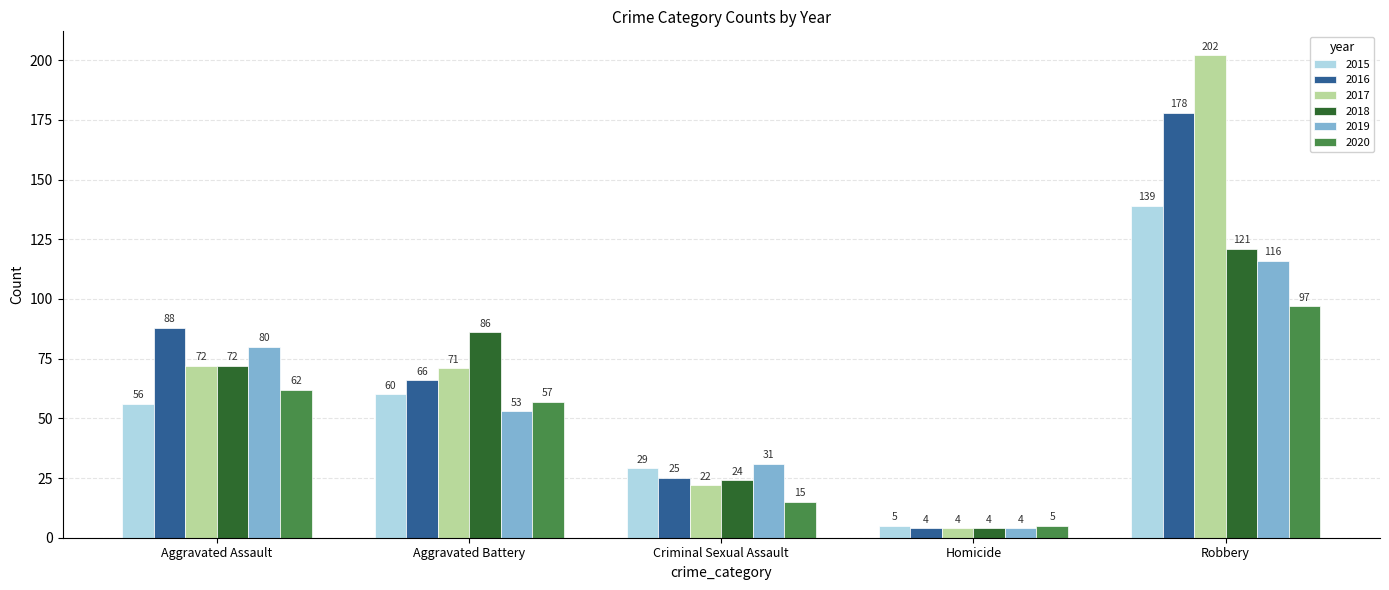

Which series has the largest total across all categories?

2017